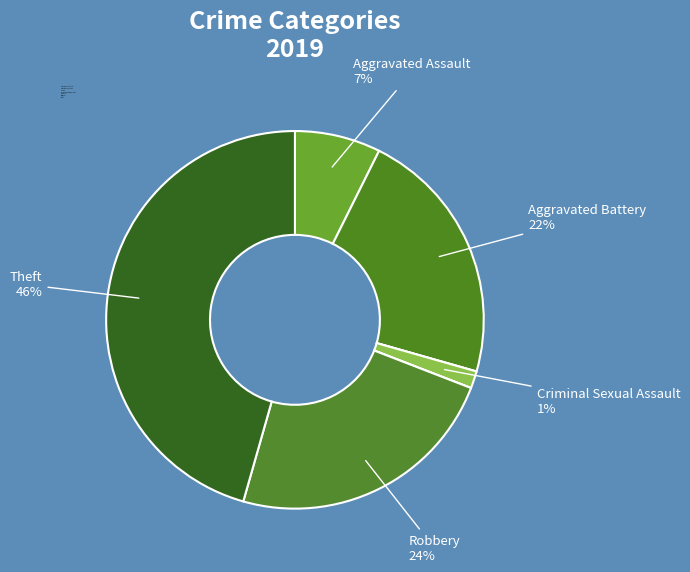

Rank the categories by value from highest to lowest.

Theft, Robbery, Aggravated Battery, Aggravated Assault, Criminal Sexual Assault, Arson, Homicide